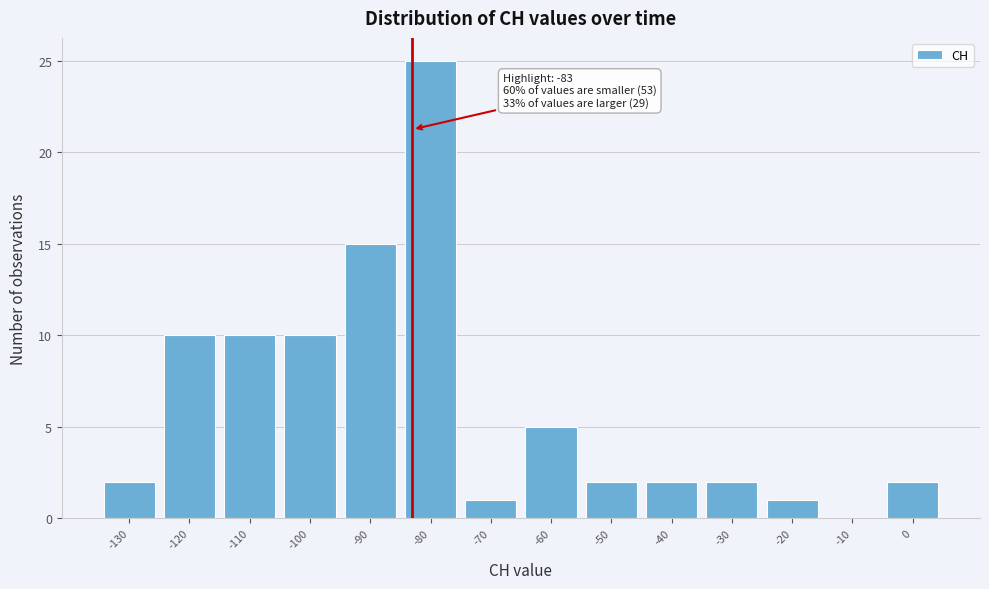

Which range on the x-axis has the tallest bar?

-85 to -75